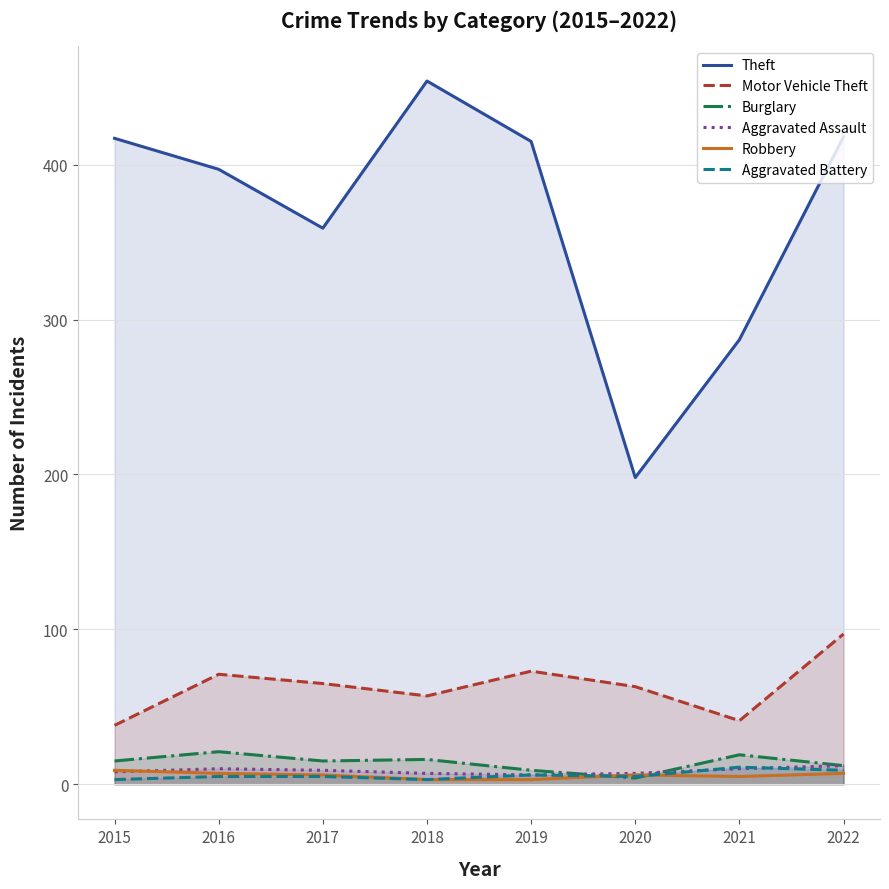

How many series are shown in this chart?

6